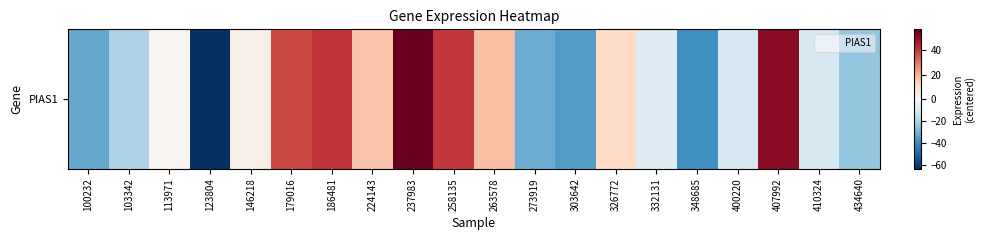

What is the change in value from 146218 to 179016?

+34.5